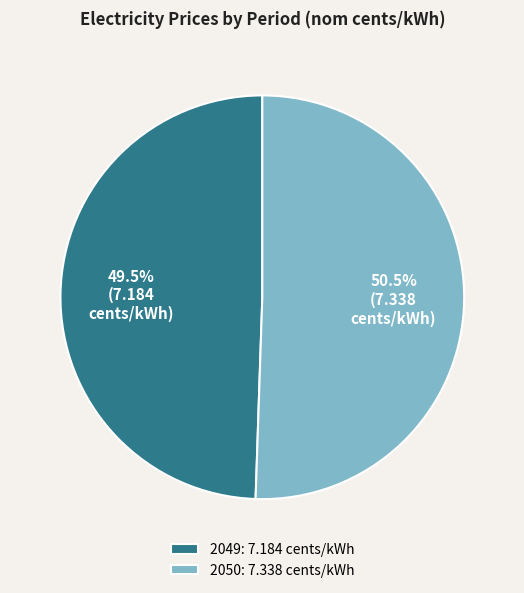

Is the sum of 2050: 7.338 cents/kWh and 2049: 7.184 cents/kWh greater than half?

Yes